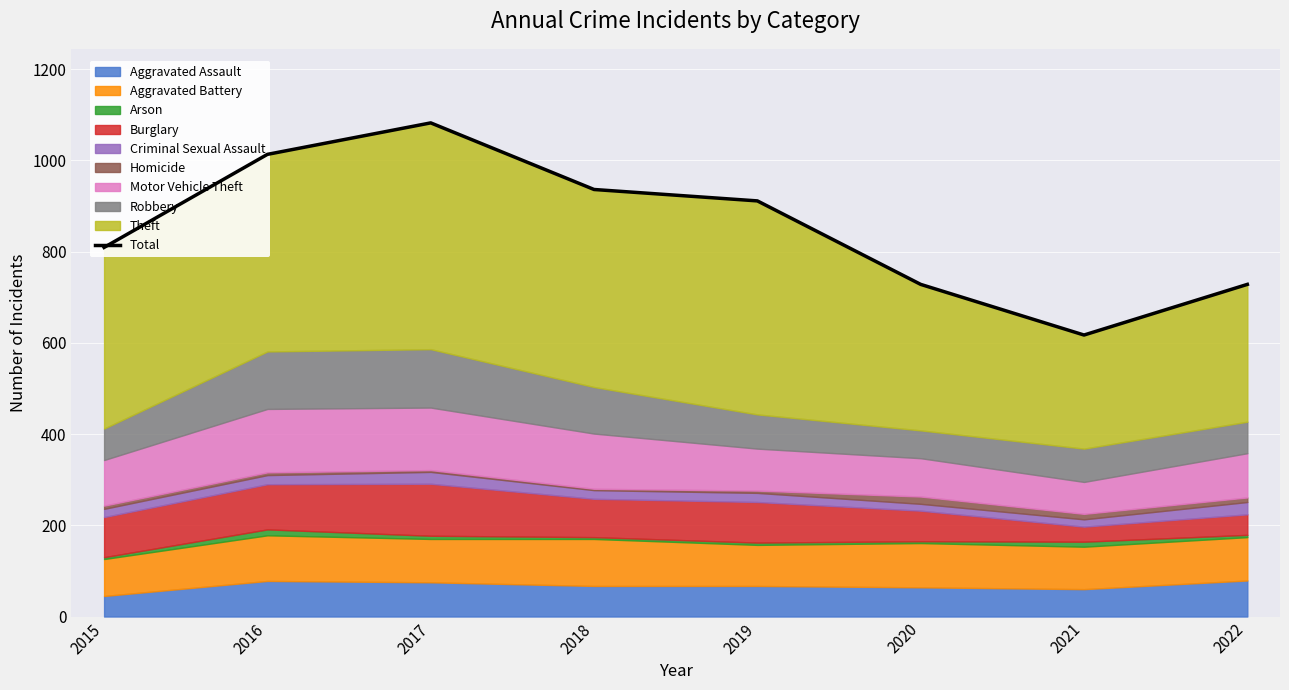

What is the difference between the second highest and minimum values?

396